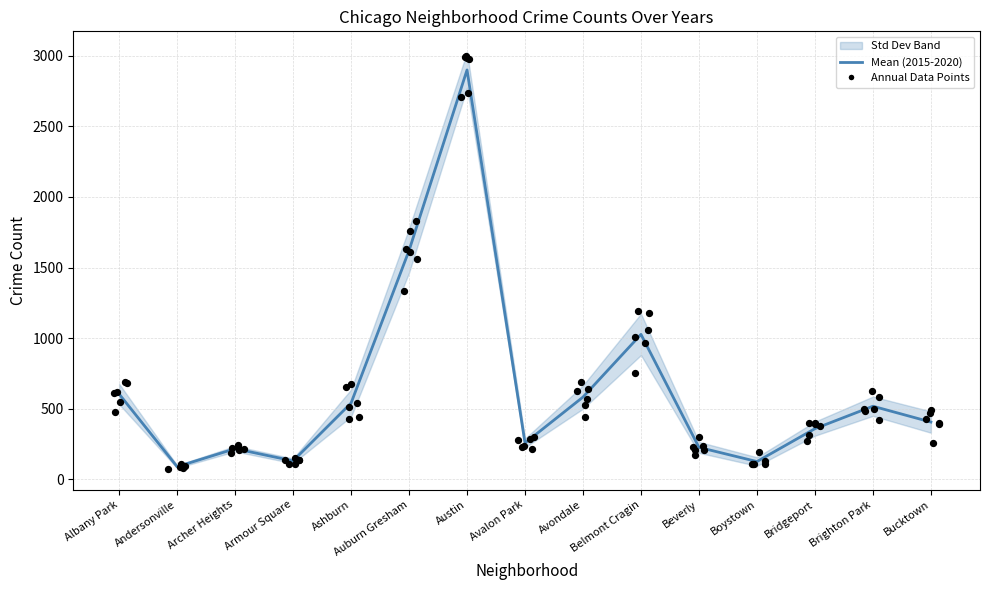

What is the ratio of the value at Beverly to the value at Ashburn?

0.4